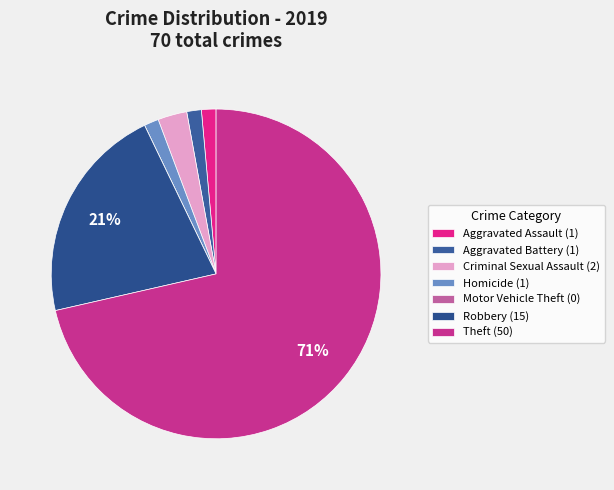

Is there any slice that represents more than half of the pie?

Yes